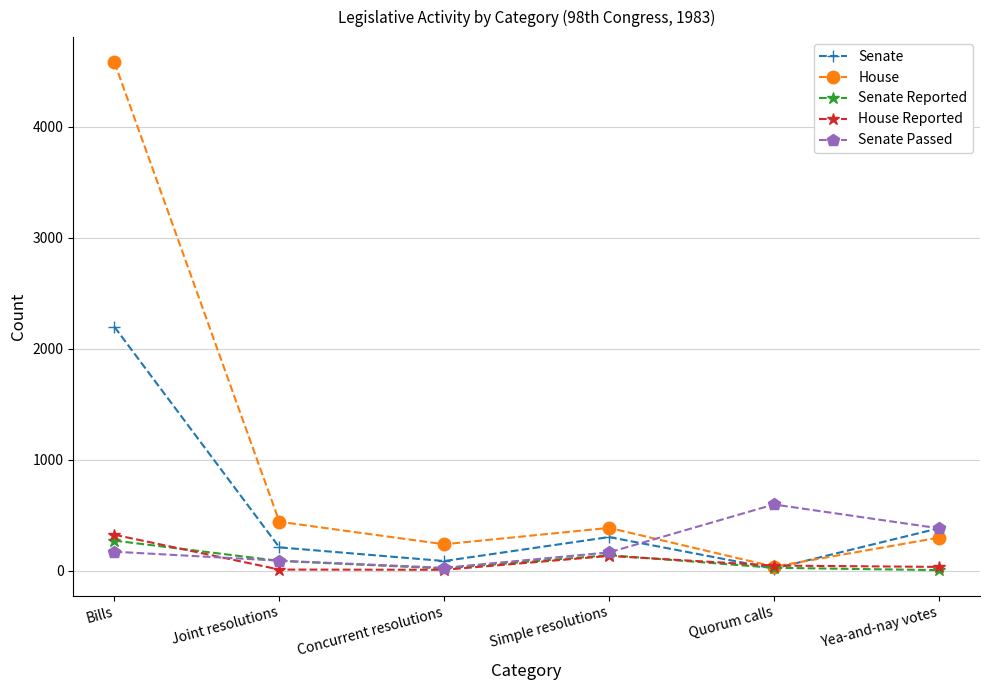

True or false: Senate has a value of 194 at Yea-and-nay votes.

False